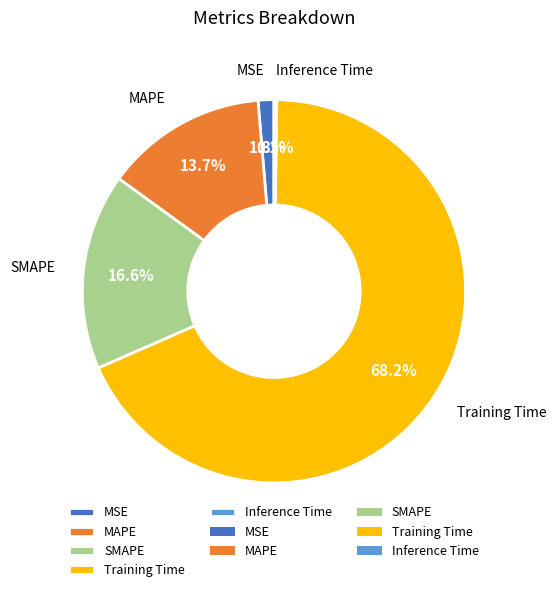

Which category has the biggest portion of the pie?

Training Time